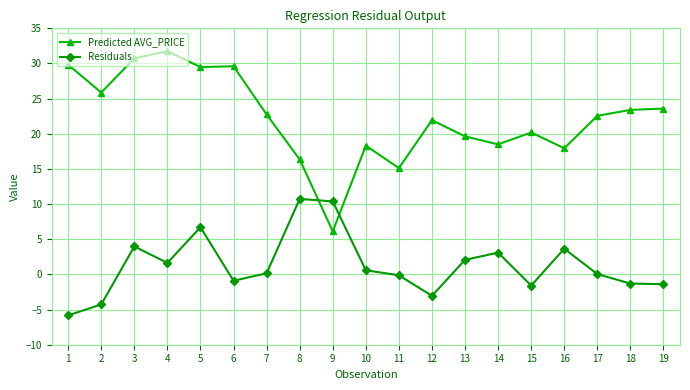

What is the sum of the Residuals values at 9 and 15?

8.8